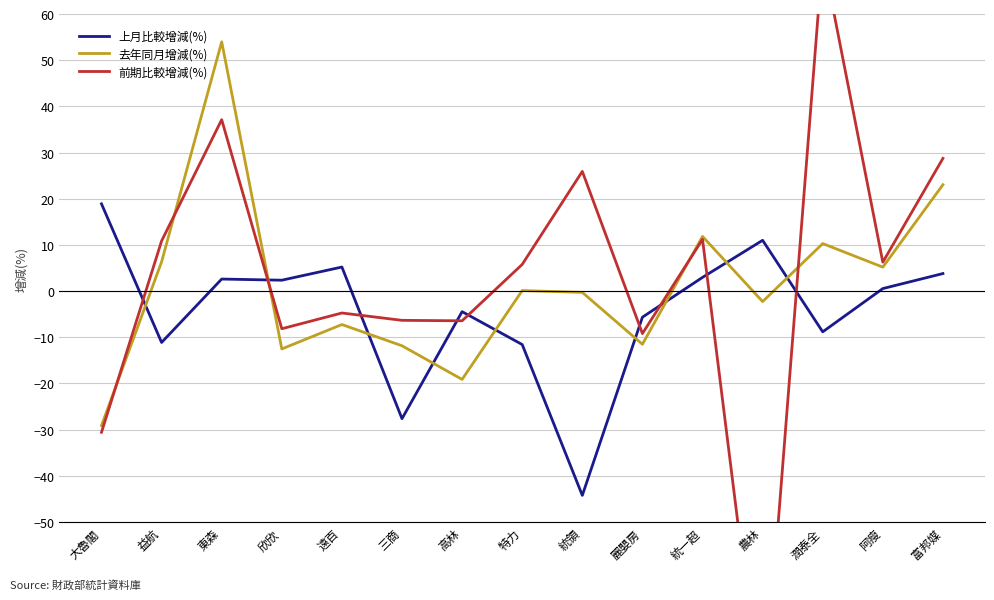

Does the chart display data point markers on the line(s)?

No